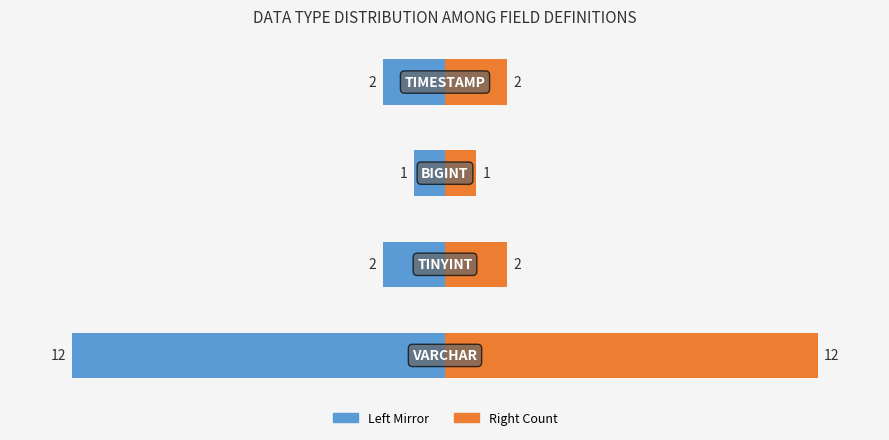

How many groups of bars are there?

4